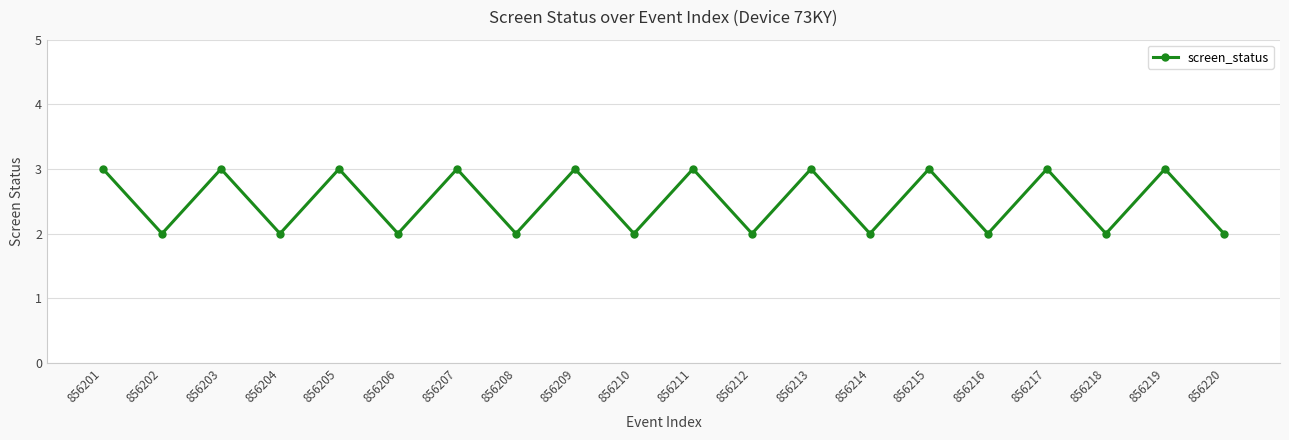

Reading left to right, what are all the values shown in this chart?

3	2	3	2	3	2	3	2	3	2	3	2	3	2	3	2	3	2	3	2